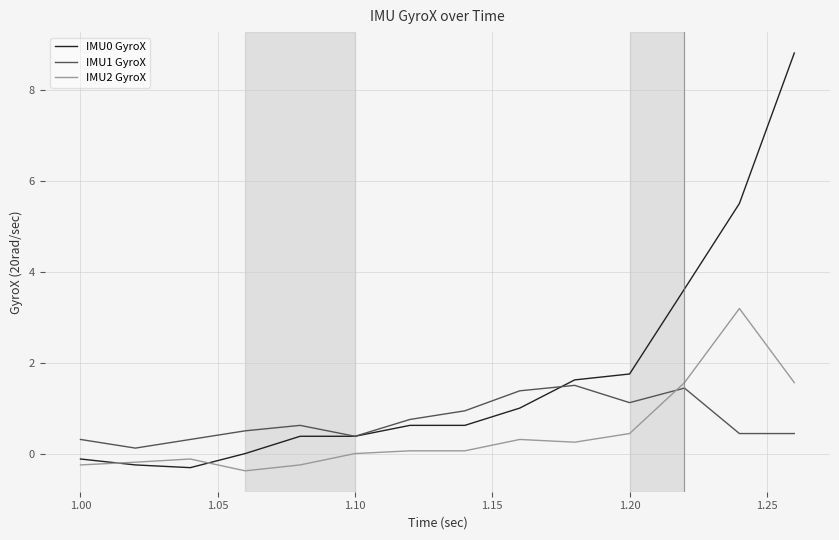

Which series has the largest total across all categories?

IMU0 GyroX